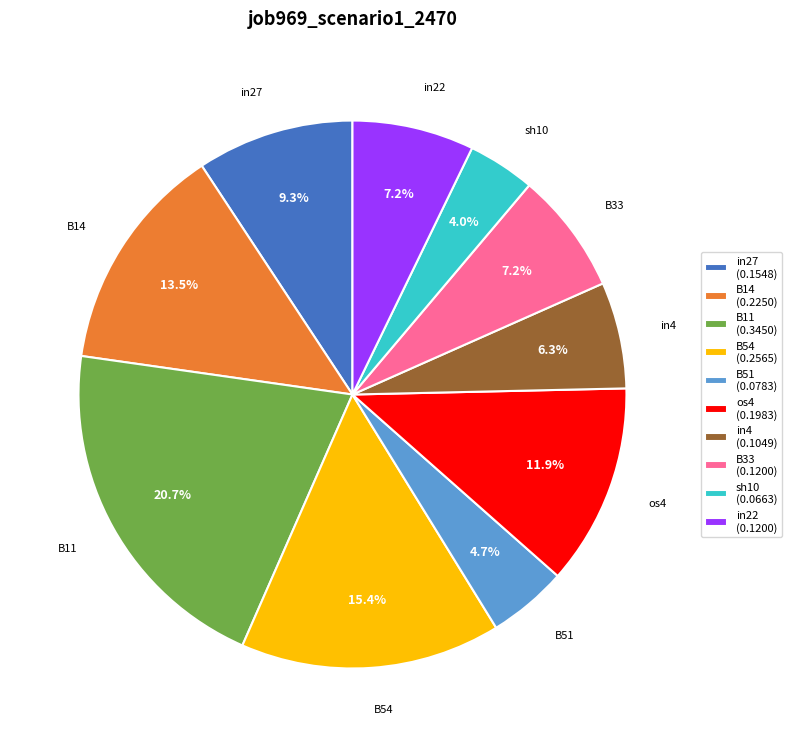

To the nearest percent, what percentage of the pie is B33?

7%